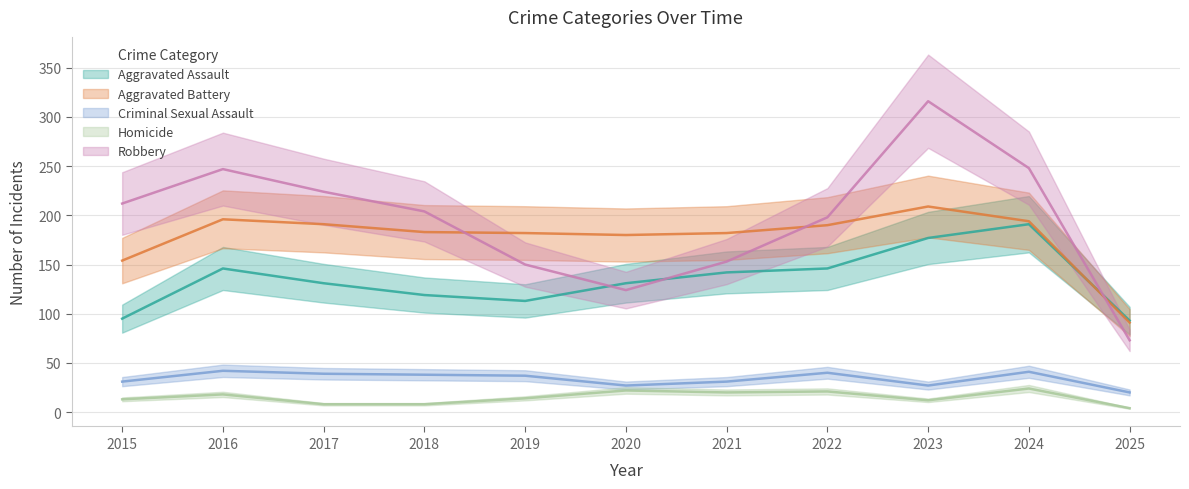

What are all the series names shown in the legend?

Aggravated Assault, Aggravated Battery, Criminal Sexual Assault, Homicide, Robbery